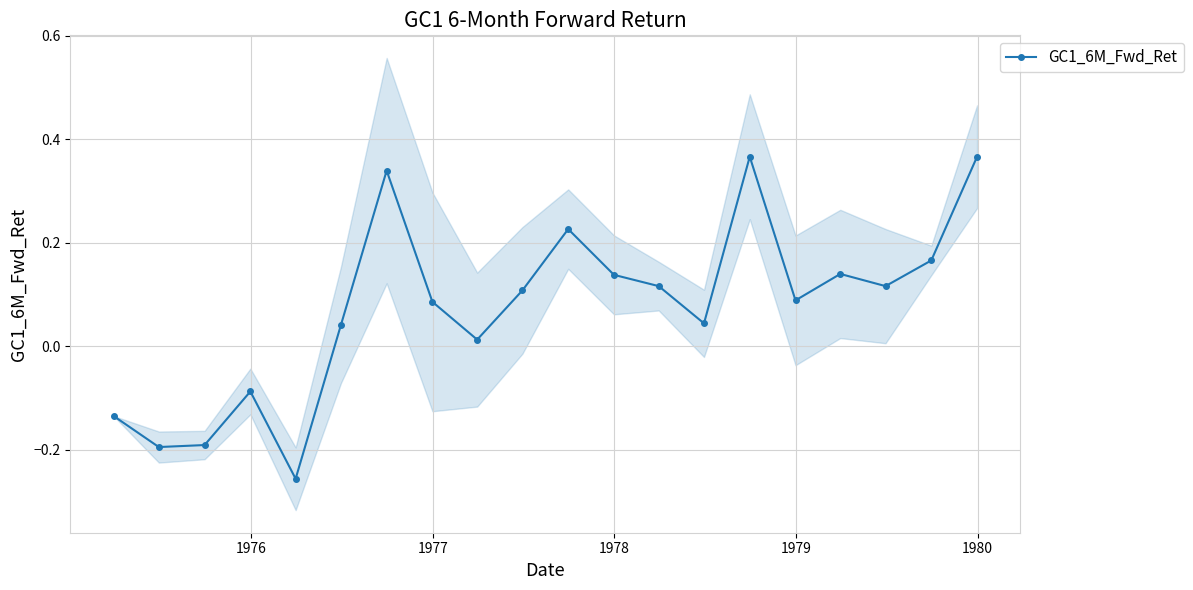

Reading left to right, list all the values displayed in this chart.

-0.1	-0.2	-0.2	-0.1	-0.3	0.0	0.3	0.1	0.0	0.1	0.2	0.1	0.1	0.0	0.4	0.1	0.1	0.1	0.2	0.4